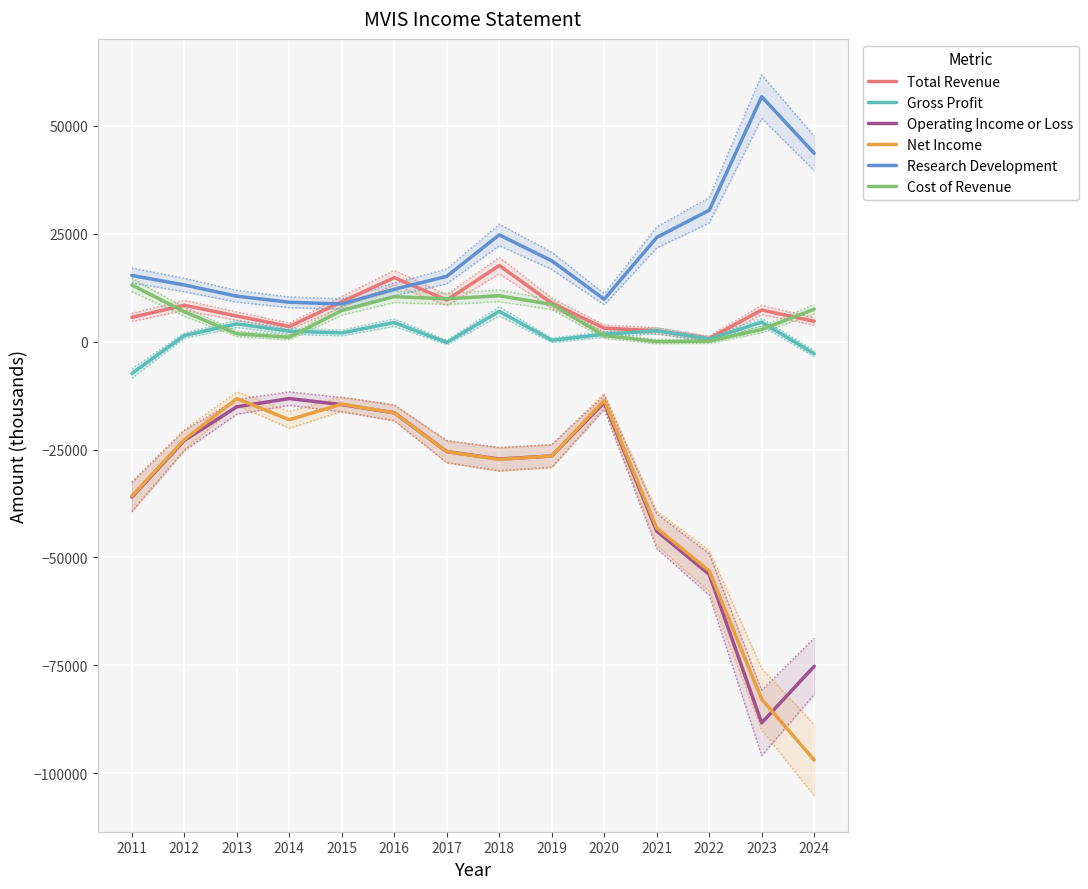

Which series has the largest total across all categories?

Research Development